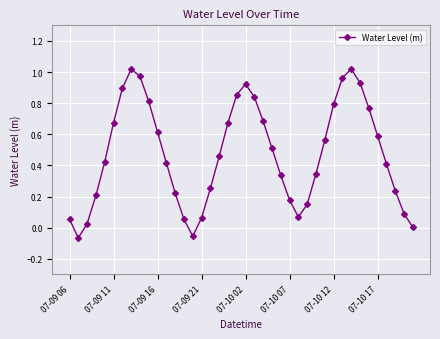

What is the difference between the maximum and minimum values?

1.1